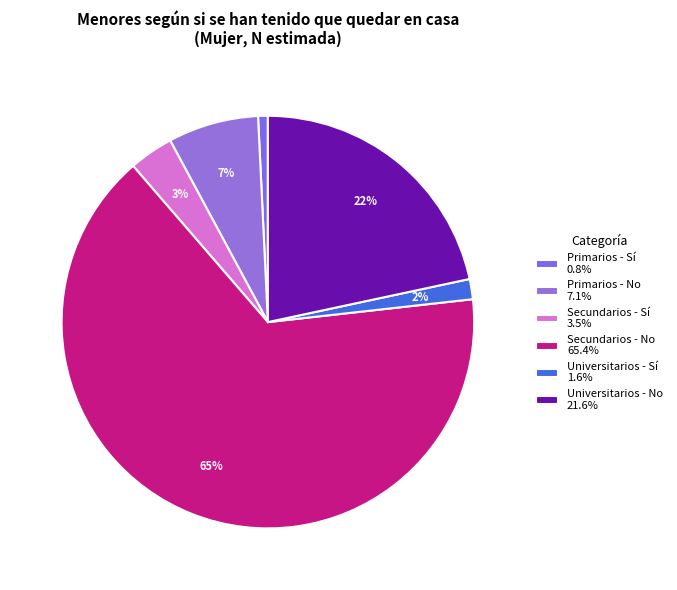

Does Primarios - Sí represent more than half of the total?

No